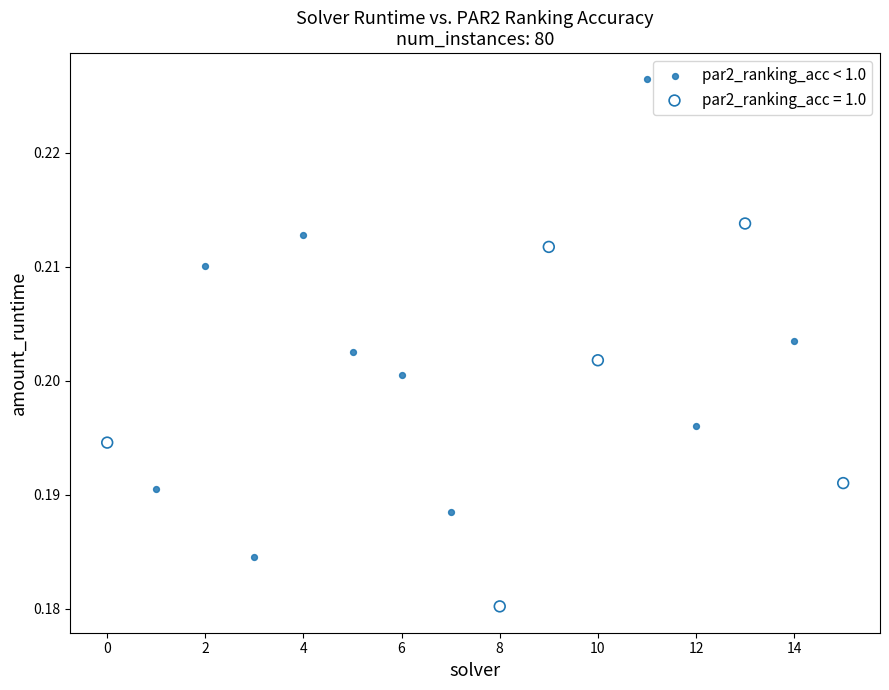

Which series has the widest spread of Y values?

par2_ranking_acc < 1.0